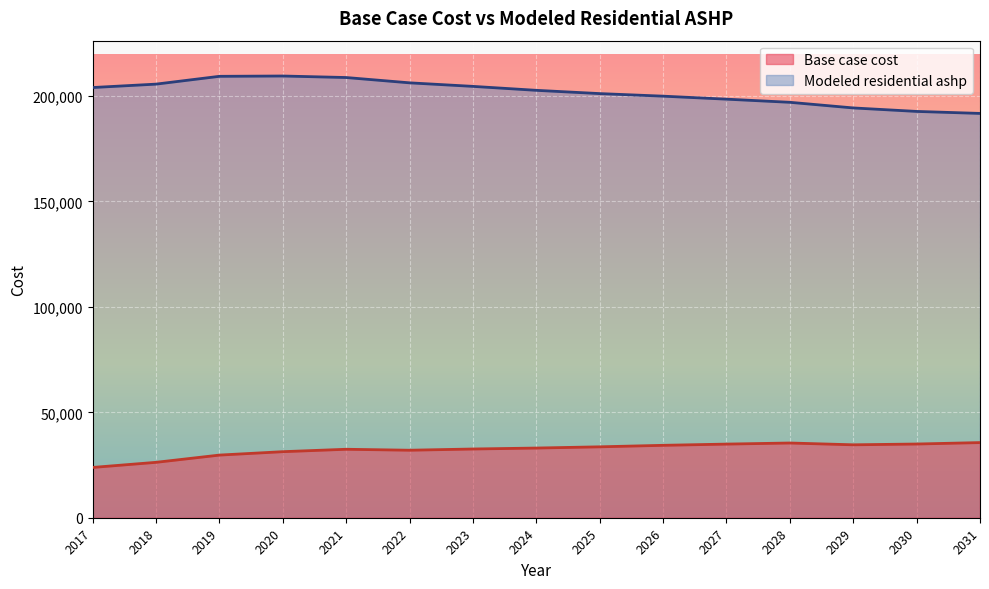

At which category is the sum across all series the highest?

2021